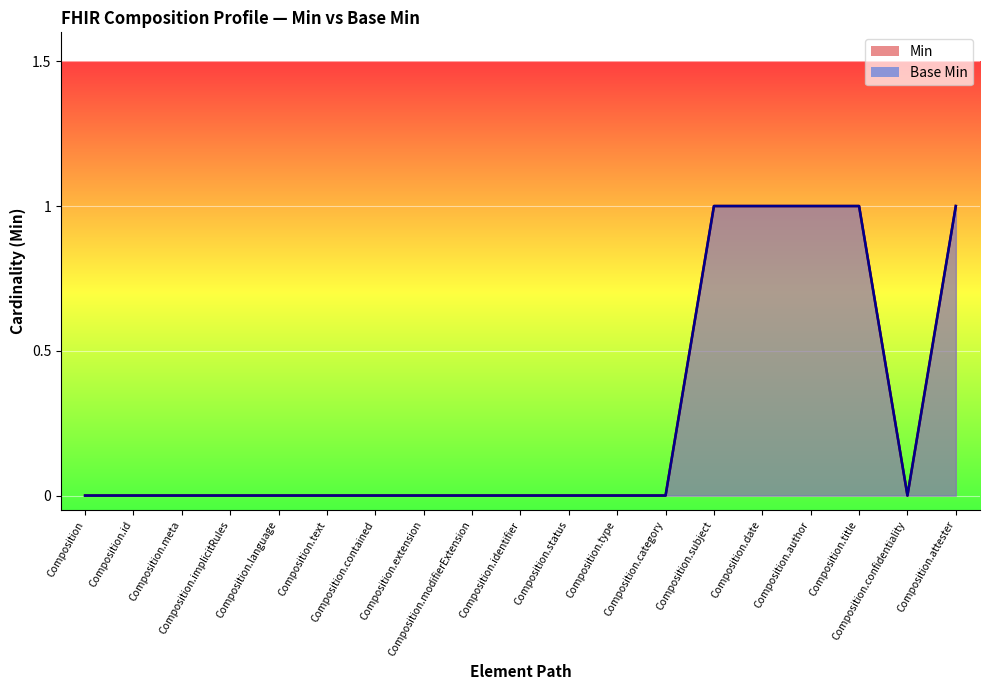

What is the maximum value for Base Min?

1